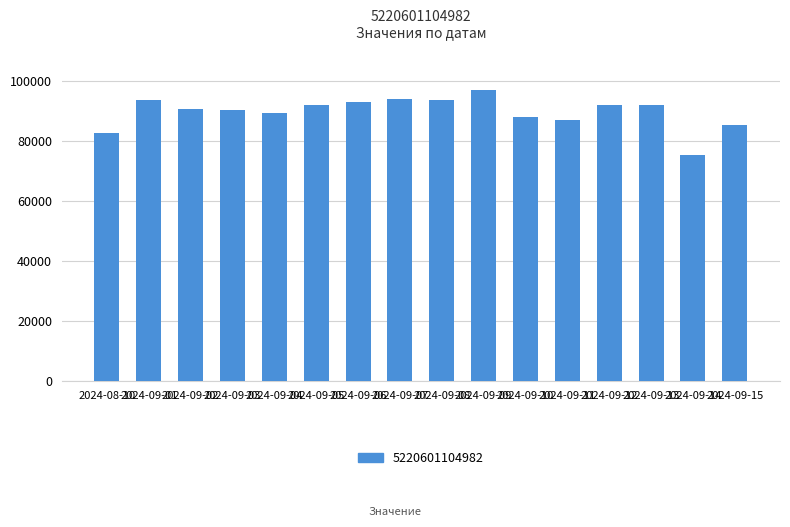

What position from the left is 2024-09-04?

5